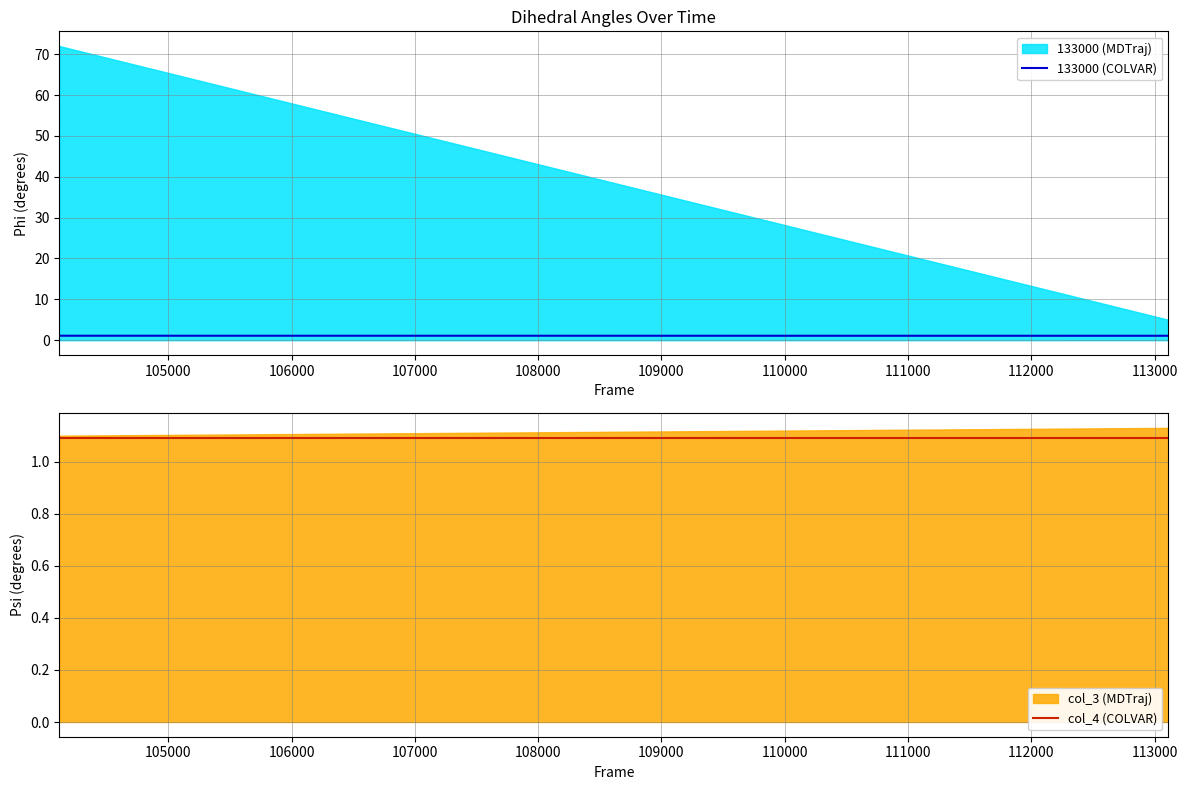

True or false: 133000 (COLVAR) has a value of 0.2 at 104000.

False